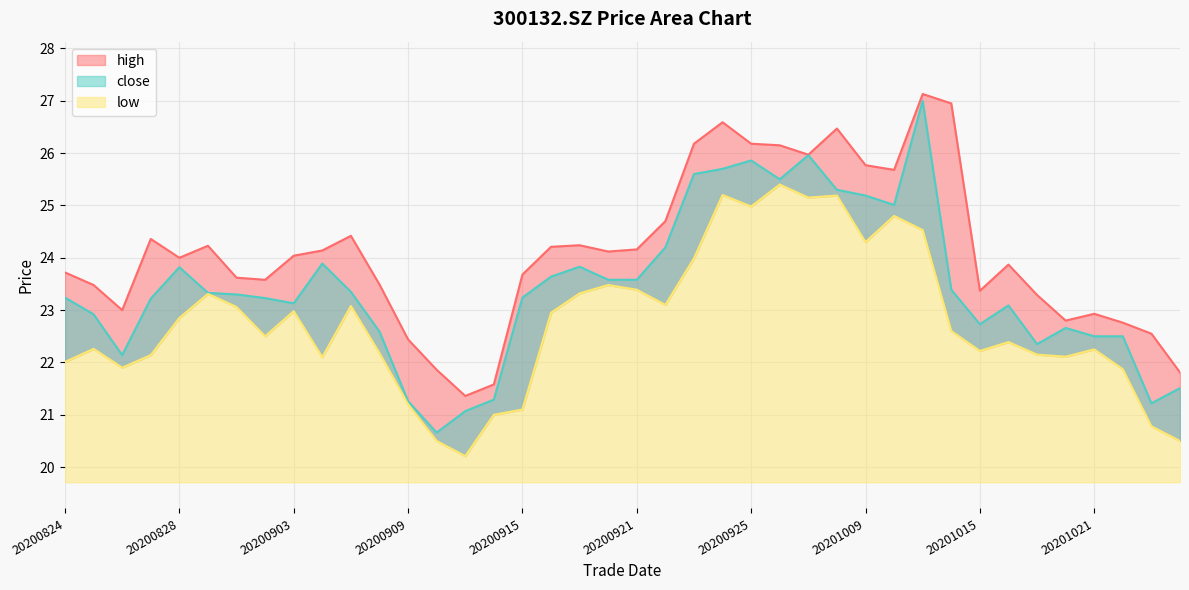

Is it true that close equals 14.1 at 20200918?

False